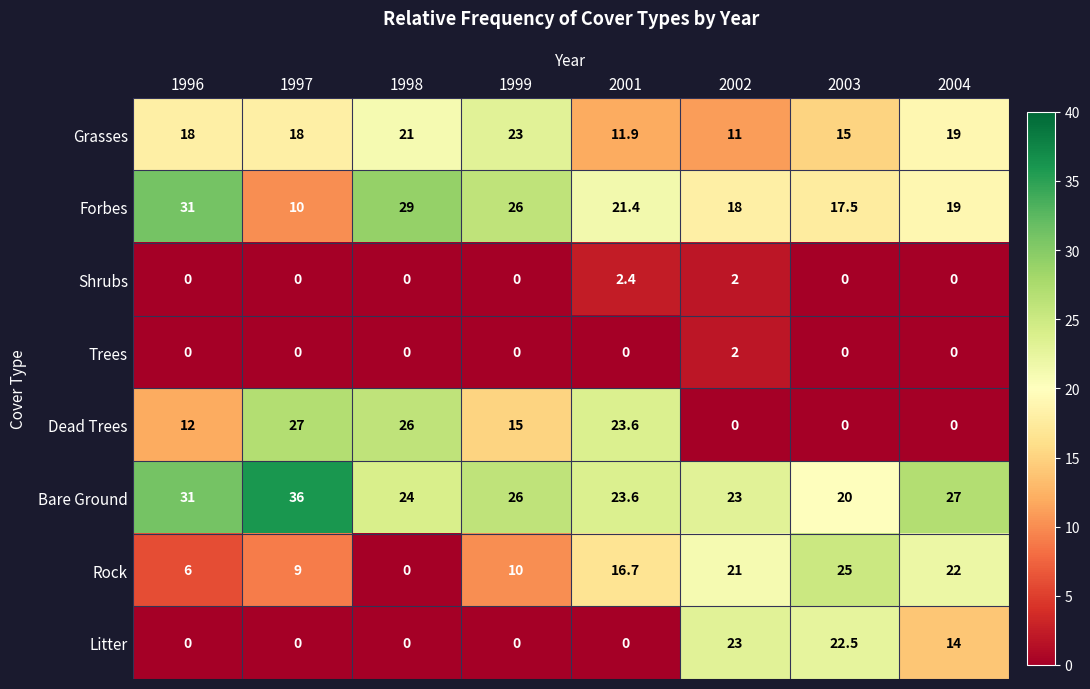

True or false: Shrubs has a value of 1.3 at 1999.

False